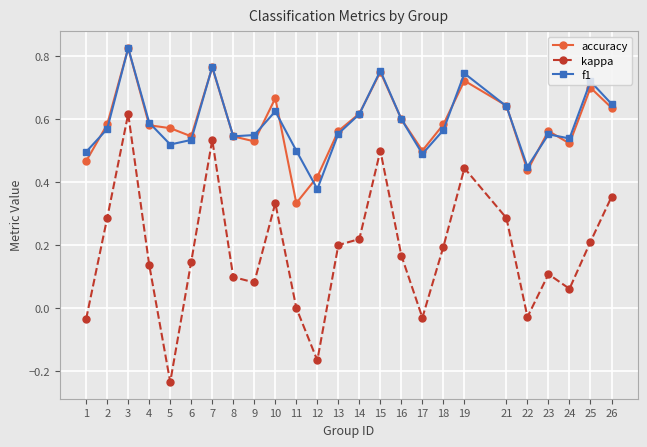

The value of kappa at 15 is 0.5. True or false?

True